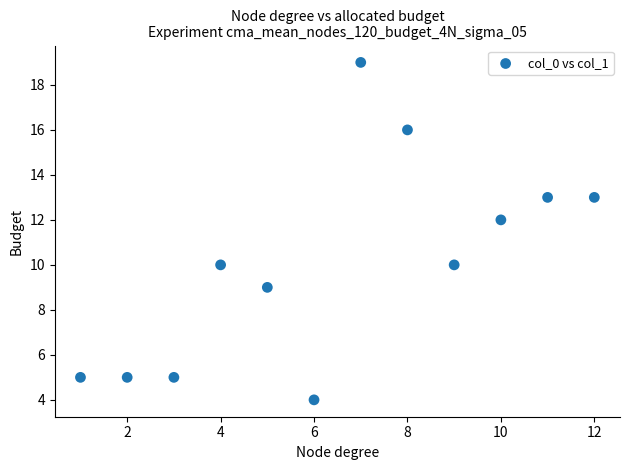

What is the average Y value?

10